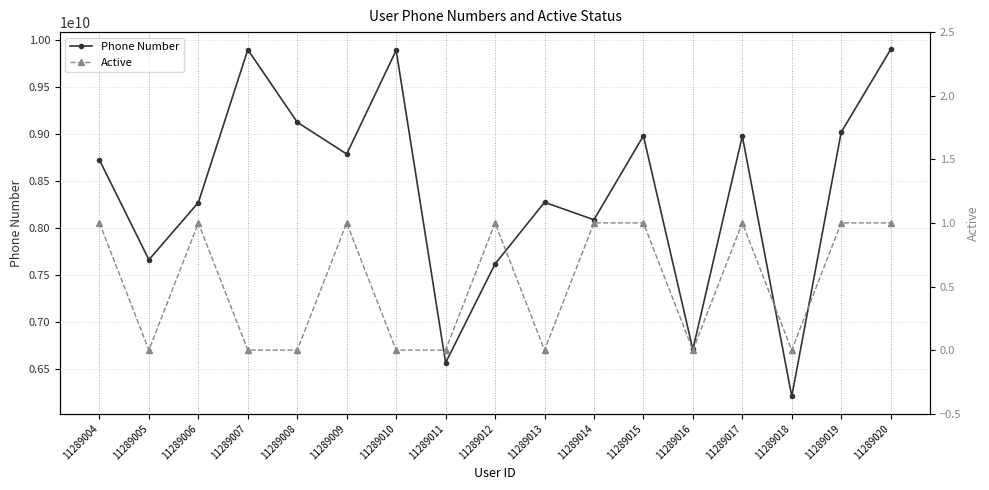

Does the chart have visible grid lines?

Yes